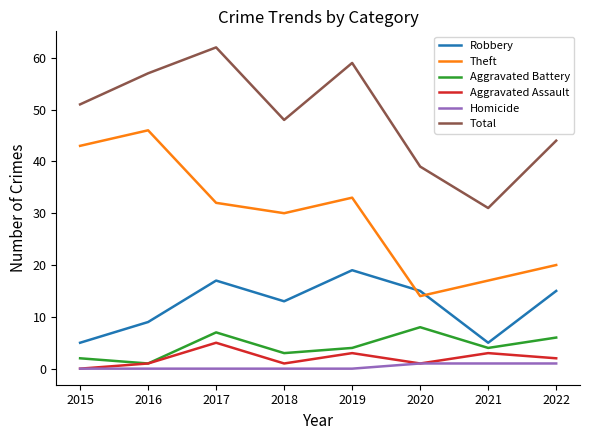

Reading right to left, what are all the values shown in this chart?

Robbery: 2022=15	2021=5	2020=15	2019=19	2018=13	2017=17	2016=9	2015=5
Theft: 2022=20	2021=17	2020=14	2019=33	2018=30	2017=32	2016=46	2015=43
Aggravated Battery: 2022=6	2021=4	2020=8	2019=4	2018=3	2017=7	2016=1	2015=2
Aggravated Assault: 2022=2	2021=3	2020=1	2019=3	2018=1	2017=5	2016=1	2015=0
Homicide: 2022=1	2021=1	2020=1	2019=0	2018=0	2017=0	2016=0	2015=0
Total: 2022=44	2021=31	2020=39	2019=59	2018=48	2017=62	2016=57	2015=51